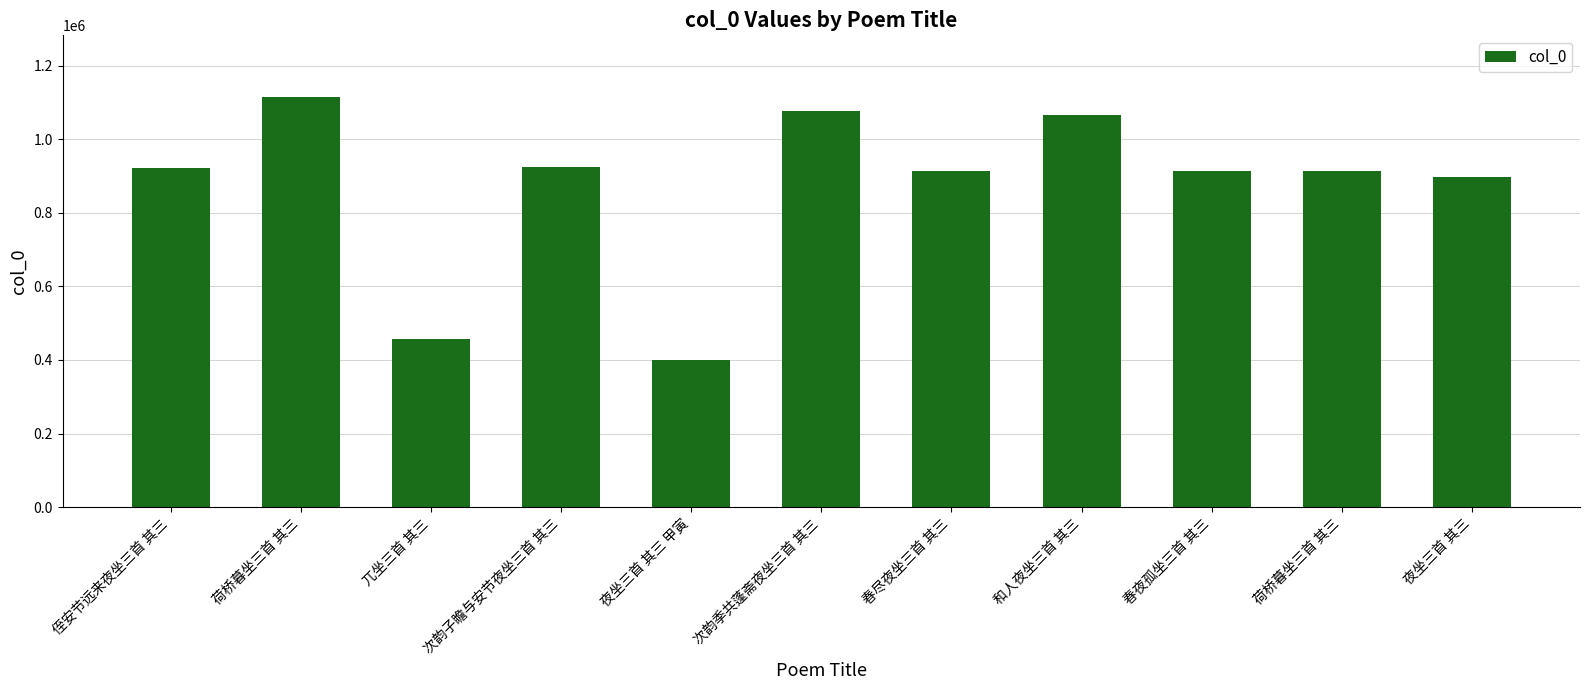

At which label is the value closest to 757660?

夜坐三首 其三